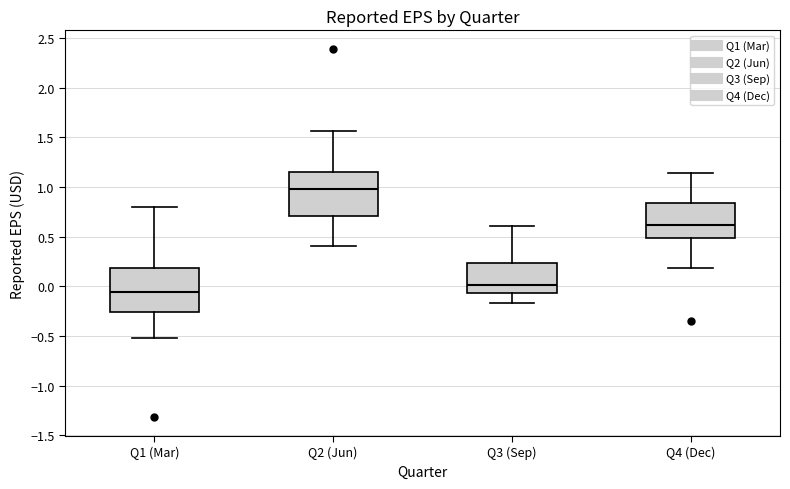

Reading left to right, transcribe this box plot: for each box, give where its median line is, the range the box spans, and where its two whiskers end, as read against the y-axis. The values are not printed on the chart, so give them approximately, as read against the axis.

Q1 (Mar): median -0.05, box -0.25 to 0.20, whiskers -0.50 to 0.80
Q2 (Jun): median 1.00, box 0.70 to 1.15, whiskers 0.40 to 1.55
Q3 (Sep): median 0.00, box -0.05 to 0.25, whiskers -0.15 to 0.60
Q4 (Dec): median 0.60, box 0.50 to 0.85, whiskers 0.20 to 1.15